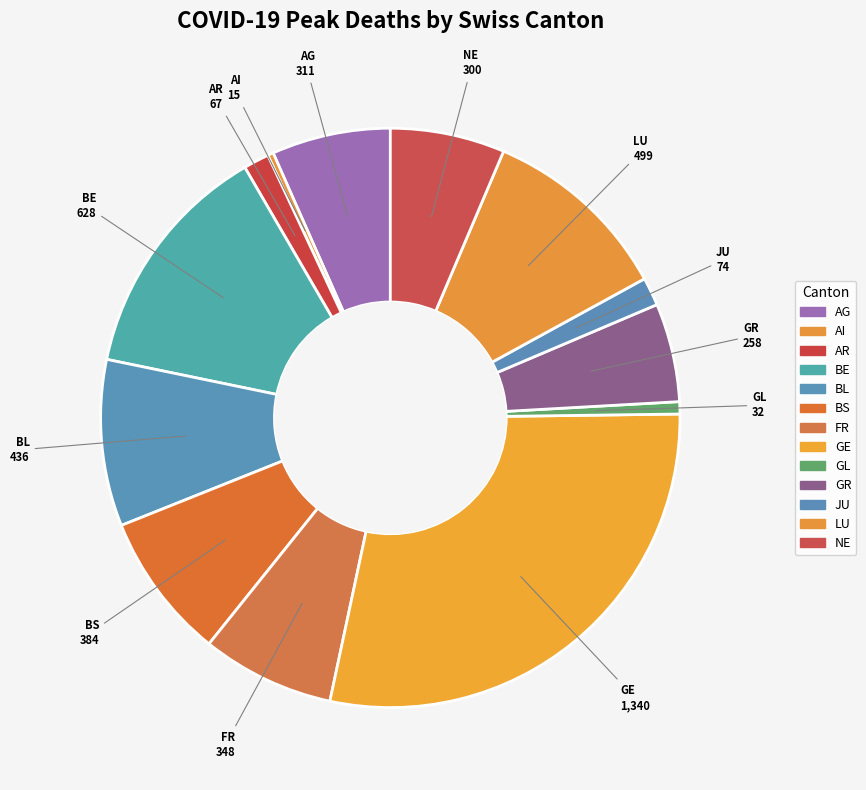

To the nearest percent, what is the average slice percentage?

8%